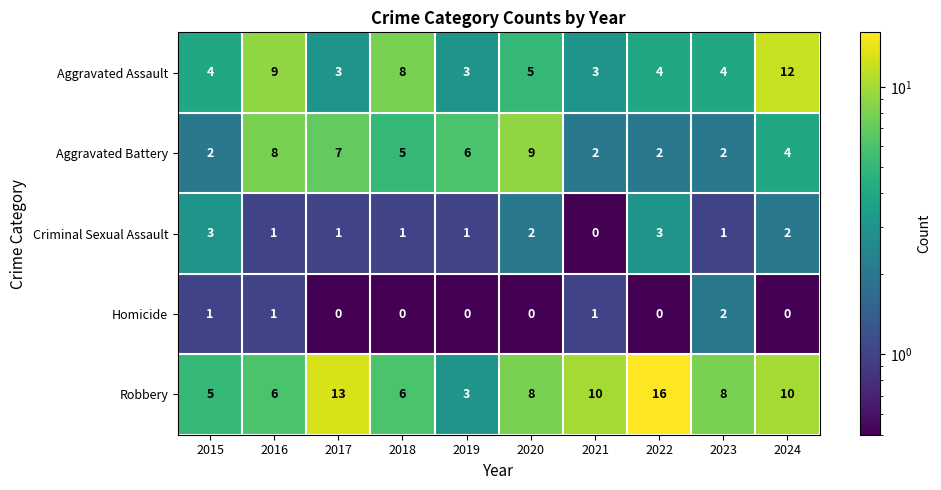

At 2015, list the series in order from smallest to largest.

Homicide, Aggravated Battery, Criminal Sexual Assault, Aggravated Assault, Robbery